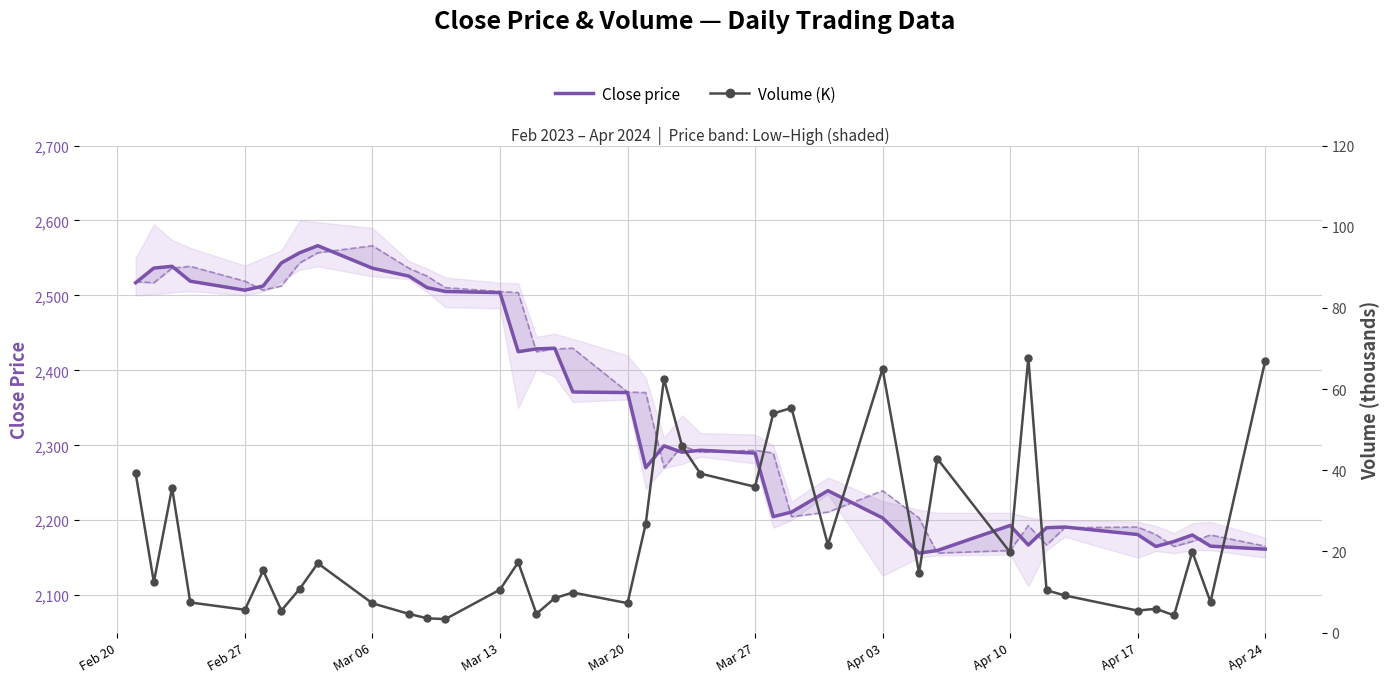

True or false: Volume (K) and Close price cross at least once.

False